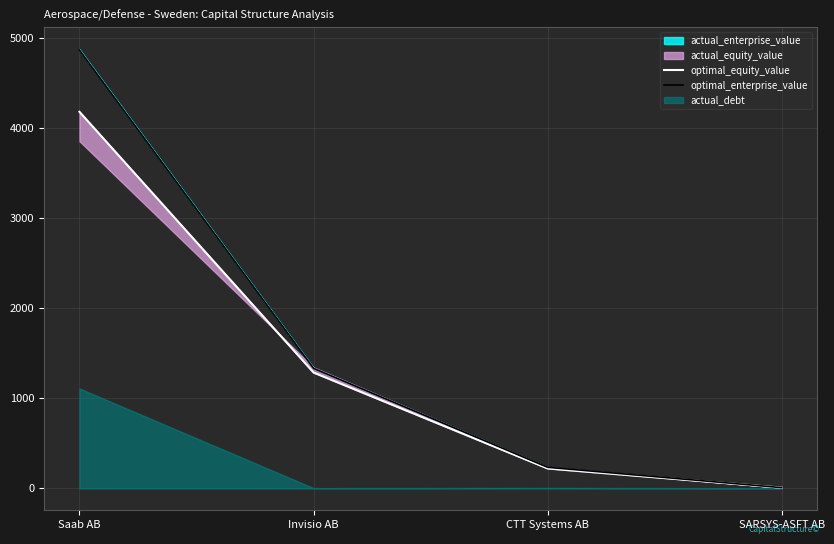

True or false: optimal_equity_value and optimal_enterprise_value cross at least once.

False